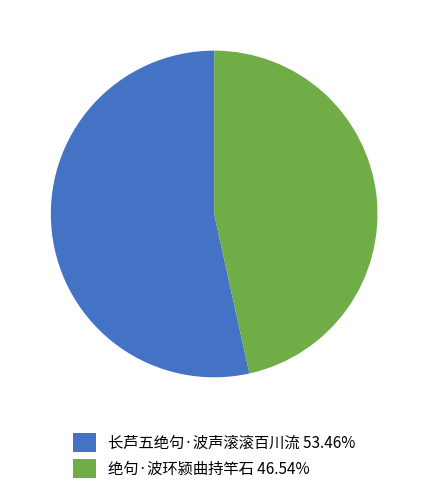

Rank the categories by value from lowest to highest.

绝句·波环颍曲持竿石, 长芦五绝句·波声滚滚百川流